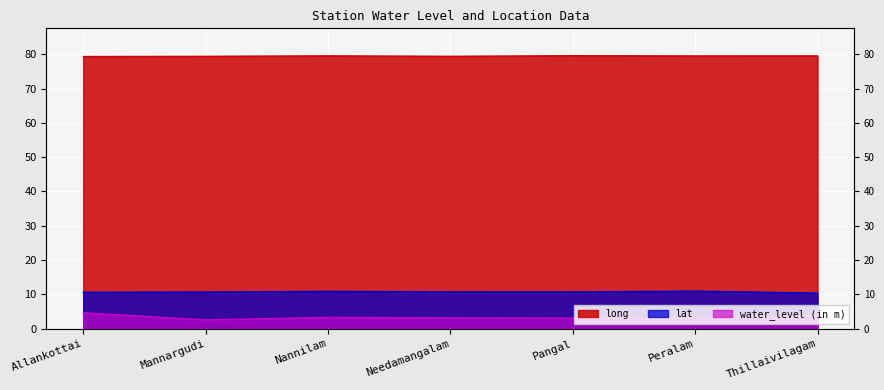

Does the chart display data point markers on the line(s)?

No